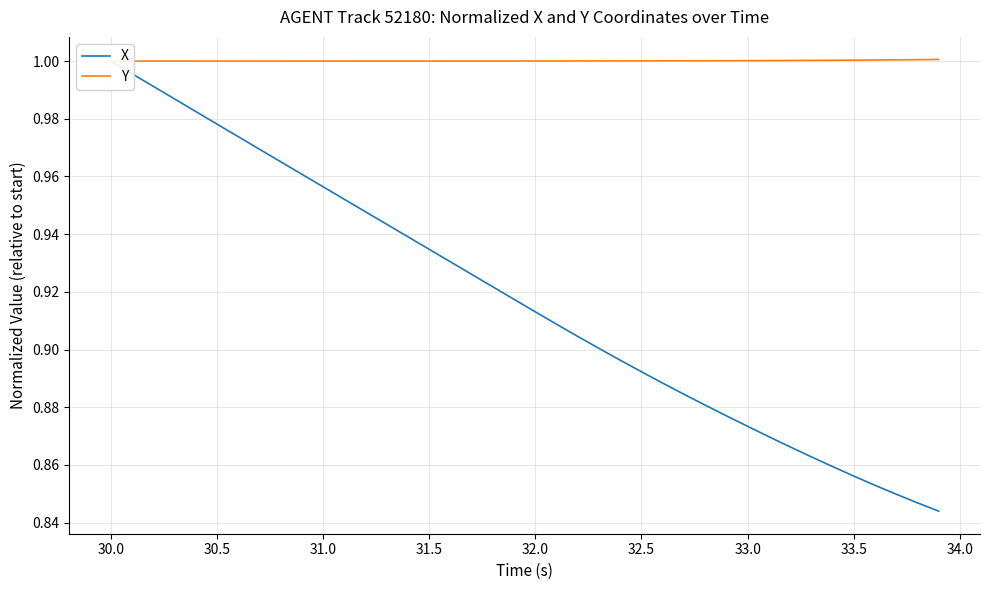

What is the value of the Y point at the 17th from the left?

1.0